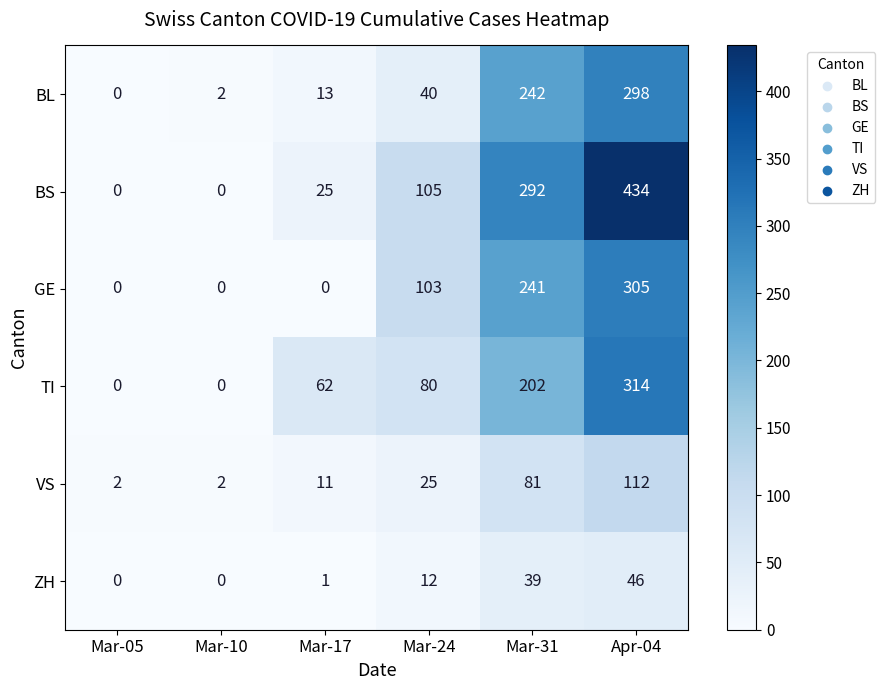

What is the total value across all series at Apr-04?

1509